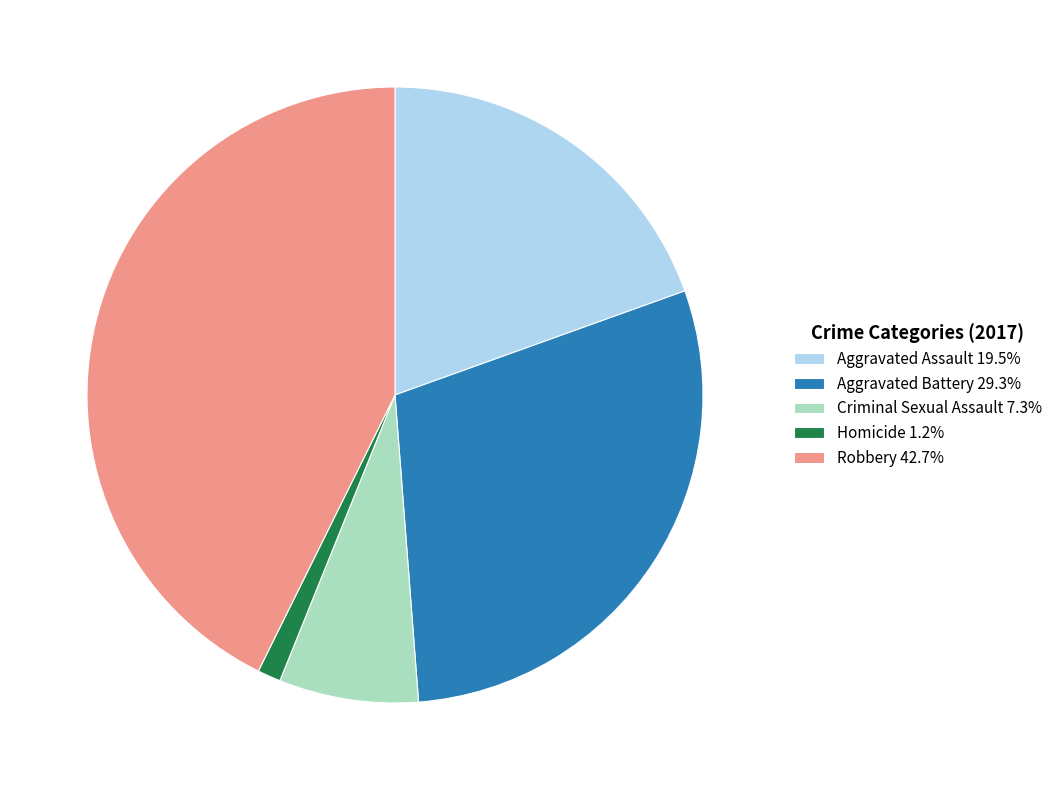

Which slice is the smallest?

Homicide